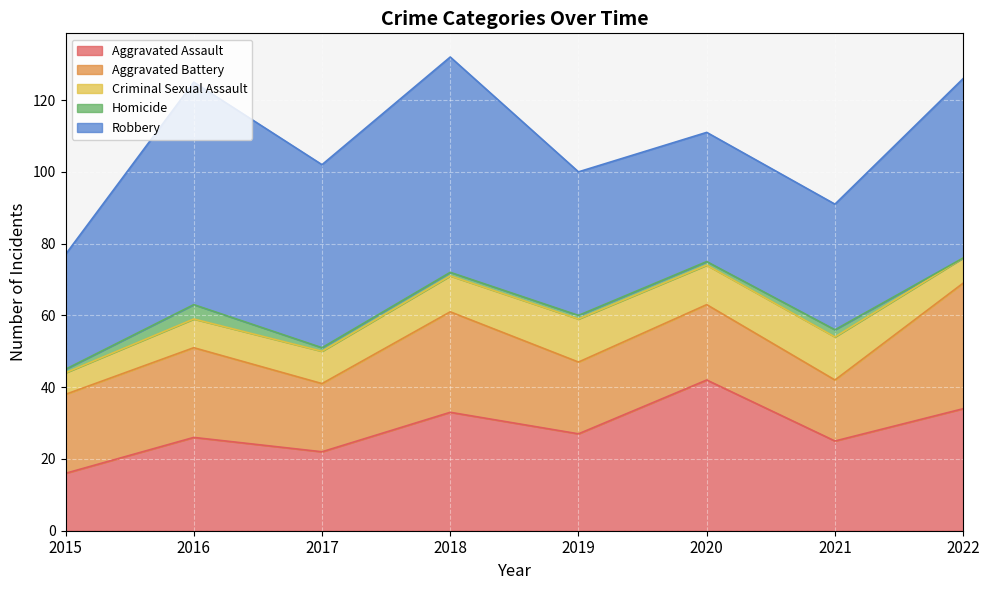

True or false: Aggravated Battery has a value of 9 at 2021.

False